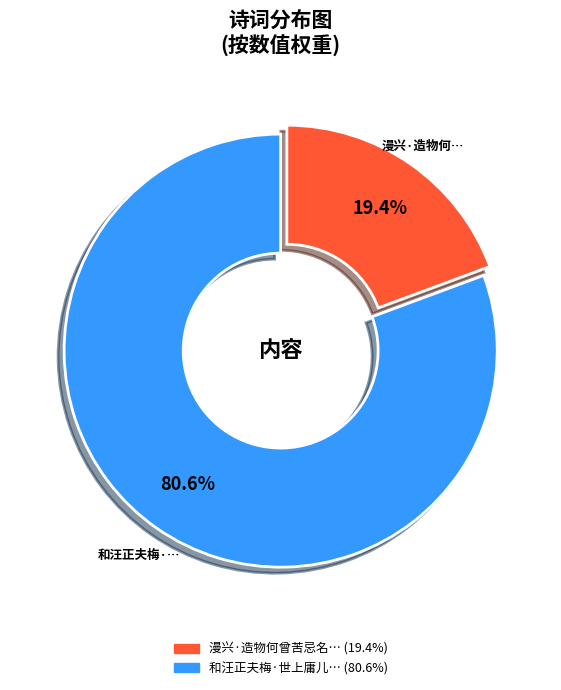

Is there any slice that represents more than half of the pie?

Yes